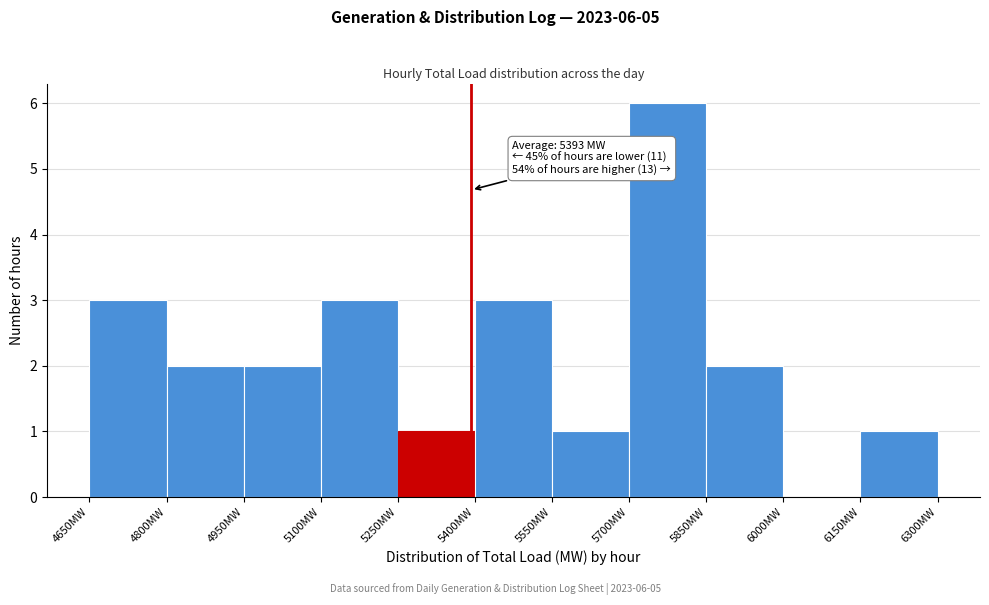

Which range on the x-axis has the tallest bar?

5700 to 5850